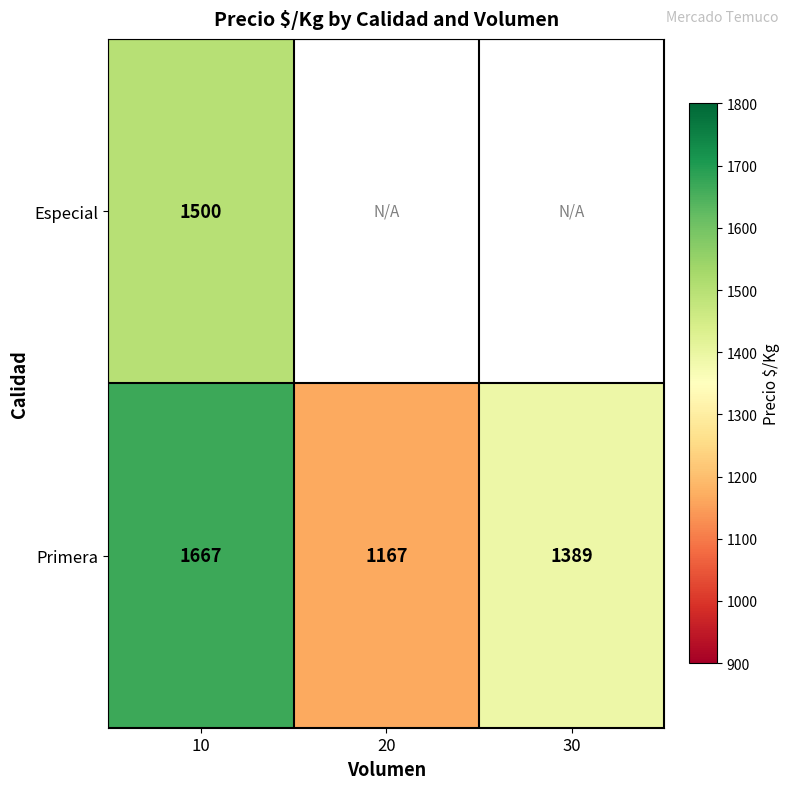

How many data points in Primera are less than 1389?

1